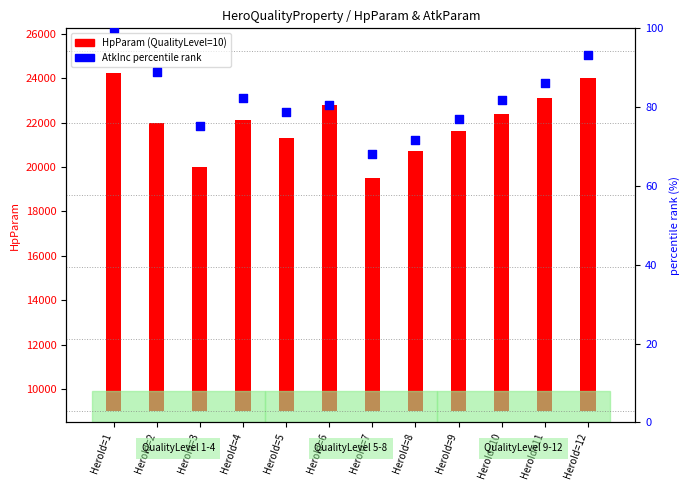

Which series has the largest total across all categories?

HpParam (QualityLevel=10)